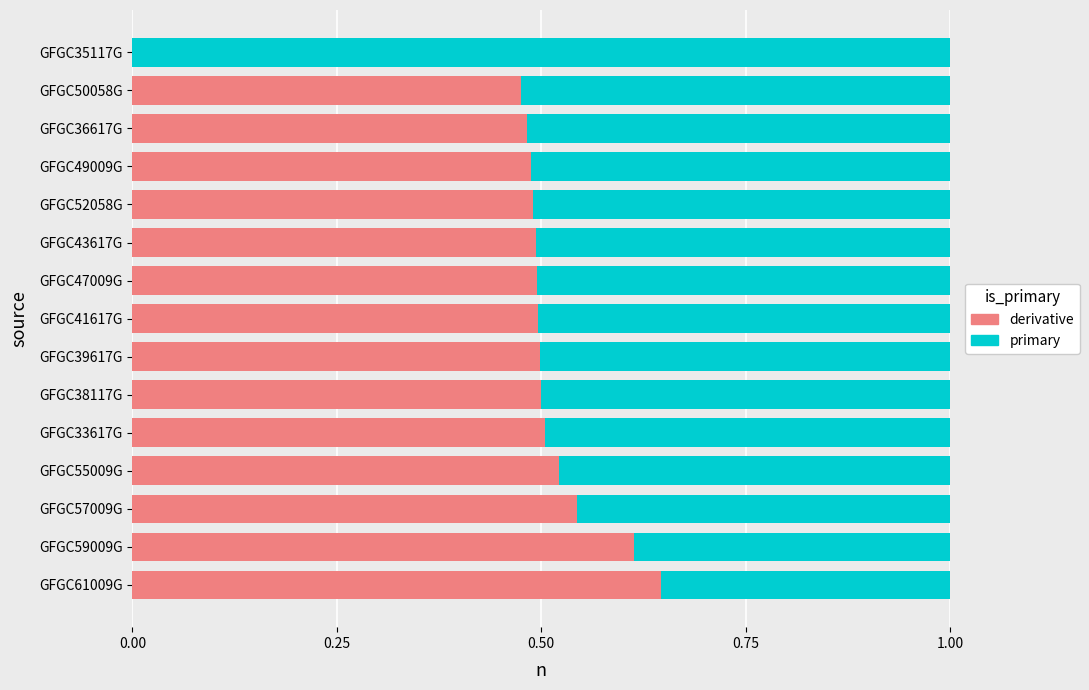

At which label does derivative reach its peak?

GFGC61009G